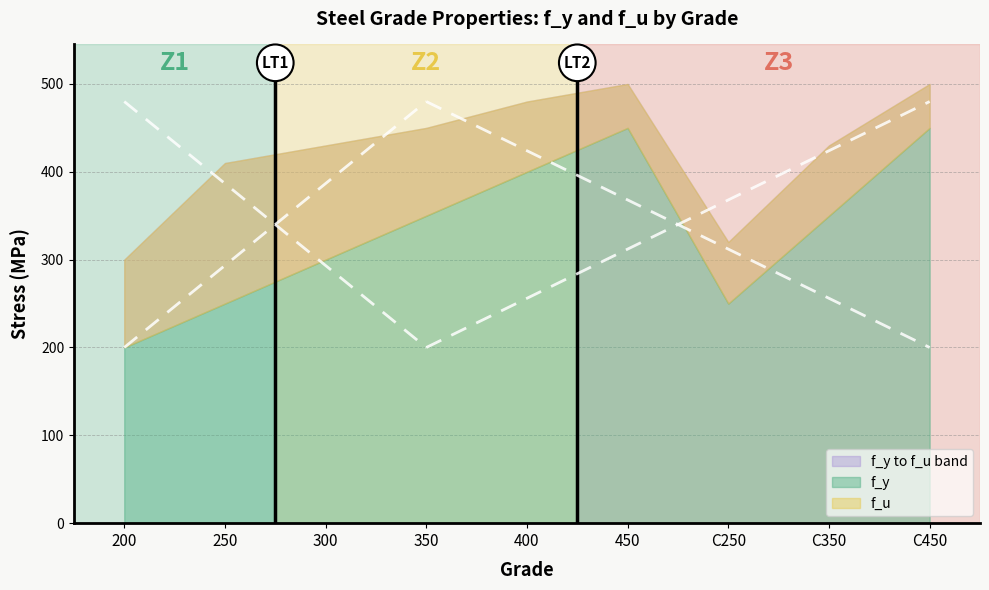

Count the f_u values in the range 410 to 480.

5